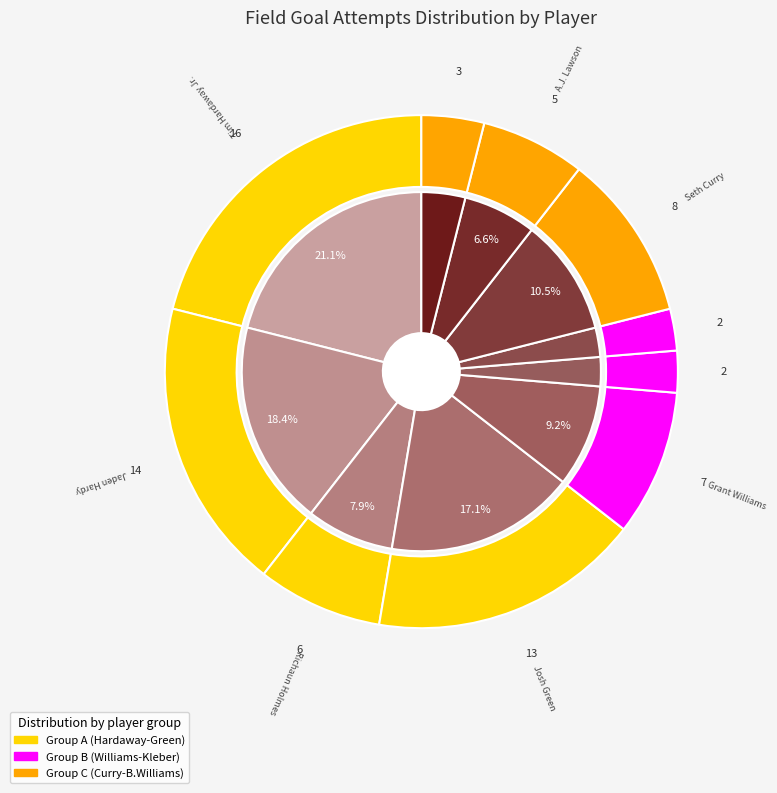

What is the ratio of the value at Olivier-Maxence Prosper to the value at Richaun Holmes?

0.3